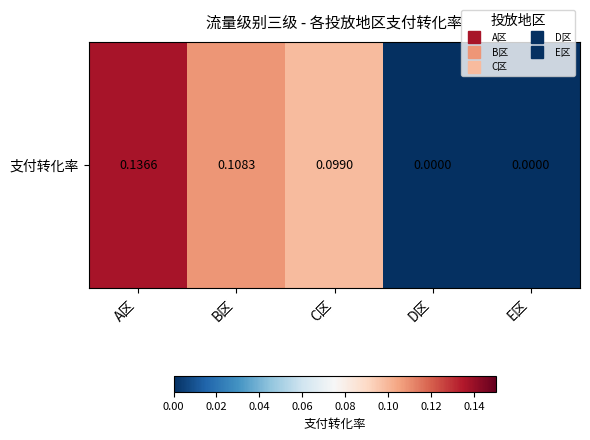

How many values are above zero?

3